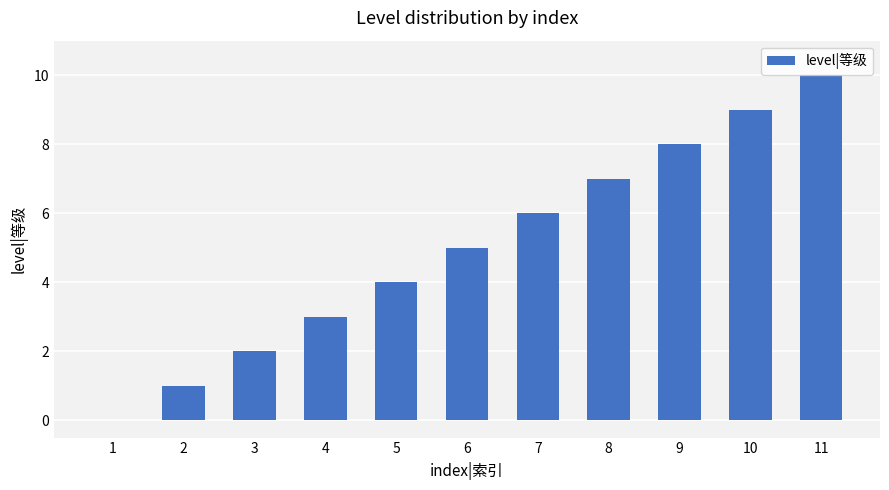

Is it true that the value at 7 is 10?

False